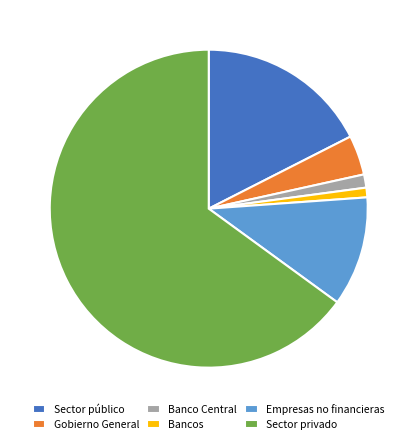

Is the sum of Gobierno General and Sector privado greater than half?

Yes